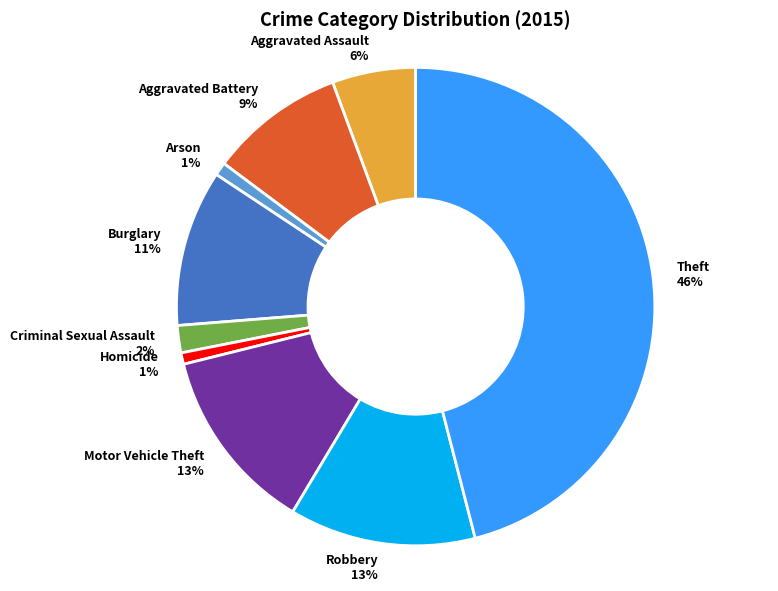

Is the sum of Burglary and Robbery greater than half?

No